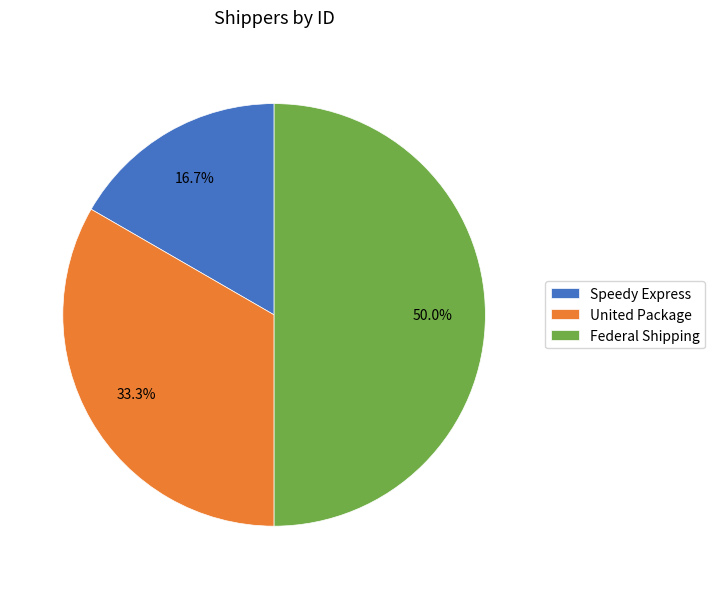

What is the largest slice in the pie chart?

Federal Shipping